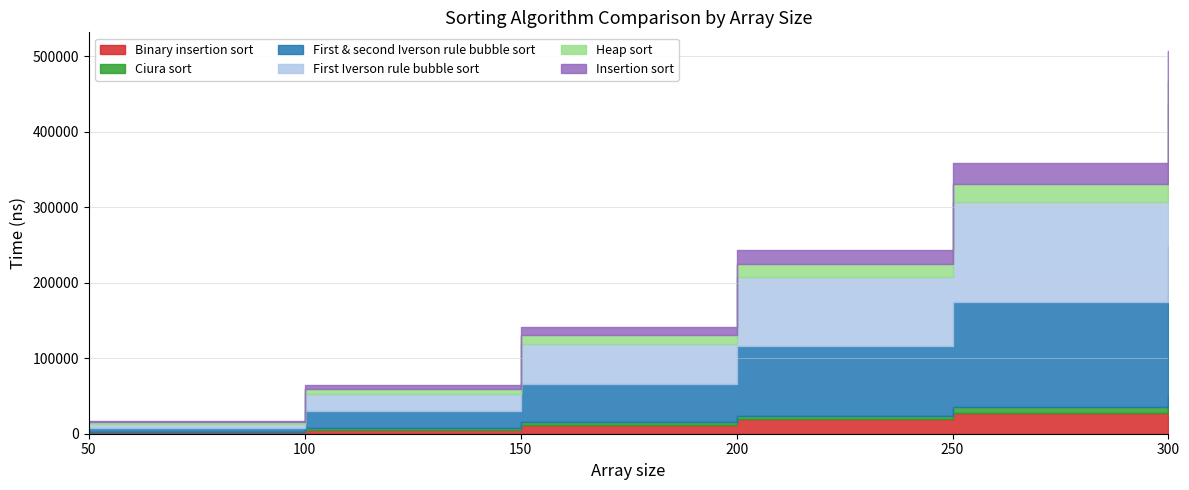

True or false: First Iverson rule bubble sort has more than 1 interior local peaks.

False